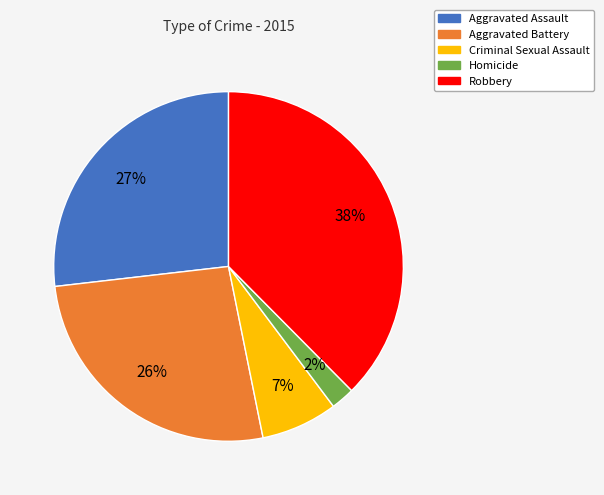

Combined, do Aggravated Battery and Criminal Sexual Assault account for over 50%?

No